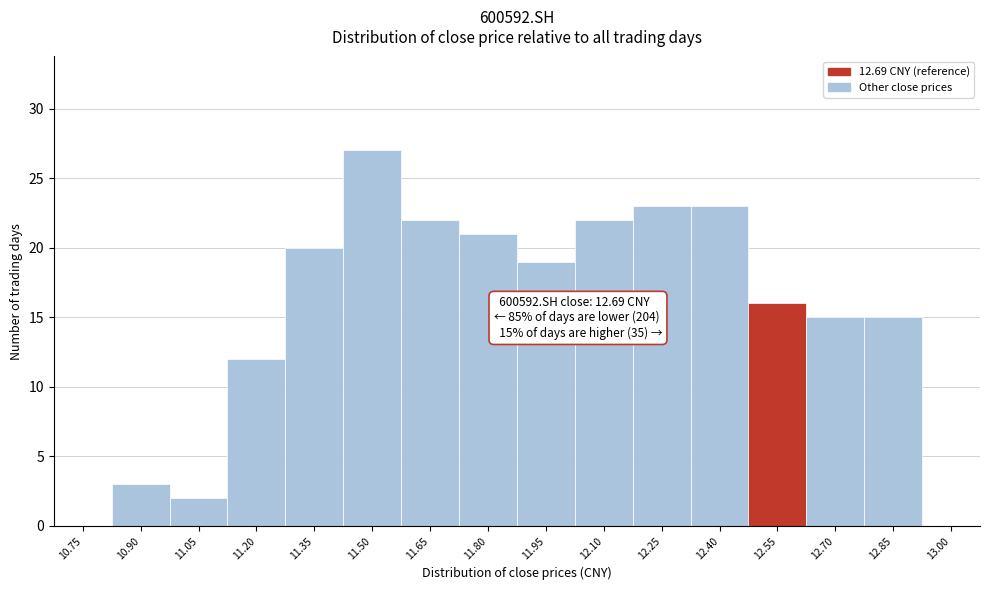

Reading right to left, what are all the values shown in this chart?

13.00=0	12.85=15	12.70=15	12.55=16	12.40=23	12.25=23	12.10=22	11.95=19	11.80=21	11.65=22	11.50=27	11.35=20	11.20=12	11.05=2	10.90=3	10.75=0